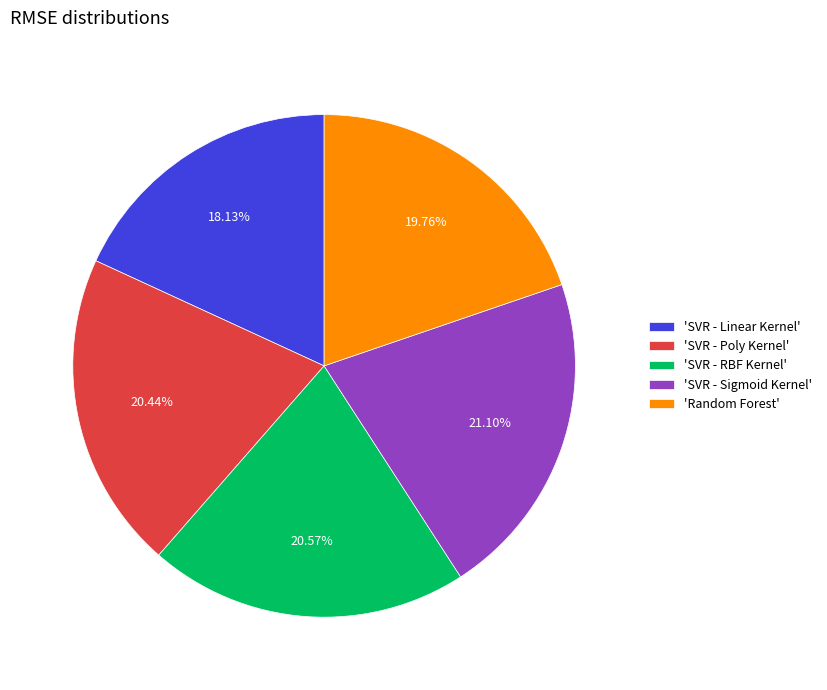

What is the ratio of the value at 'SVR - Linear Kernel' to the value at 'SVR - RBF Kernel'?

0.9